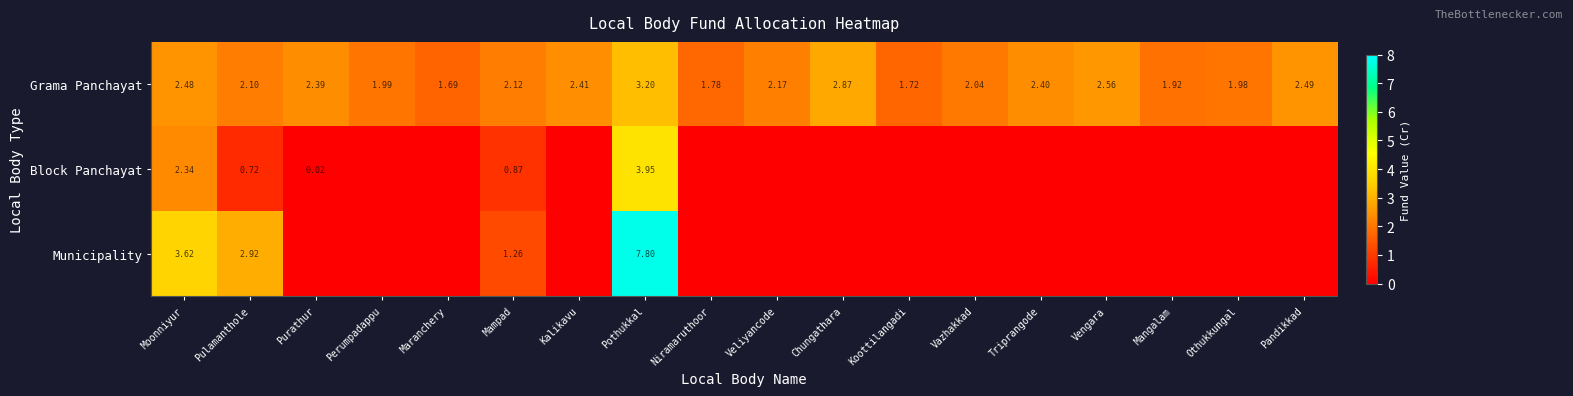

True or false: Grama Panchayat has a value of 2.5 at Moonniyur.

True